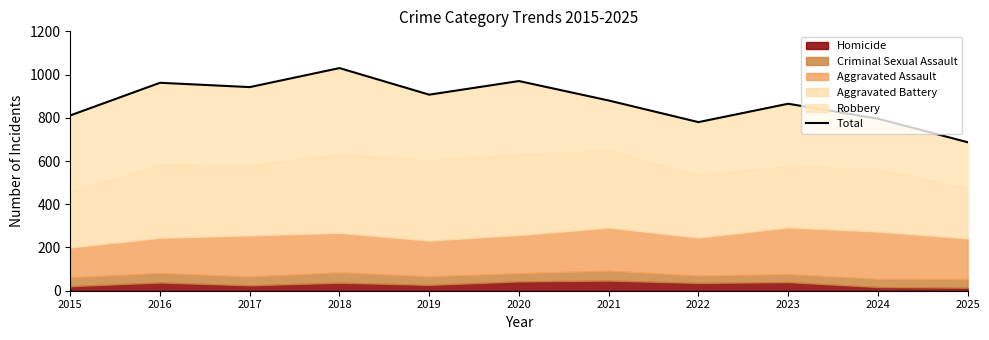

Which category has the lowest value across all series?

2025